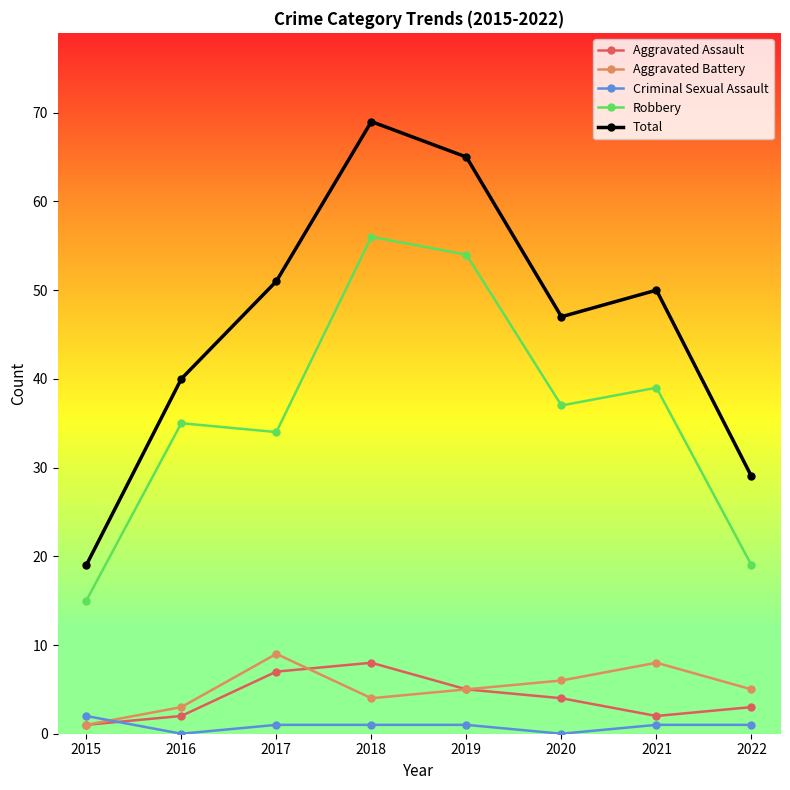

What is the difference between the maximum and minimum values in the Aggravated Battery series?

8